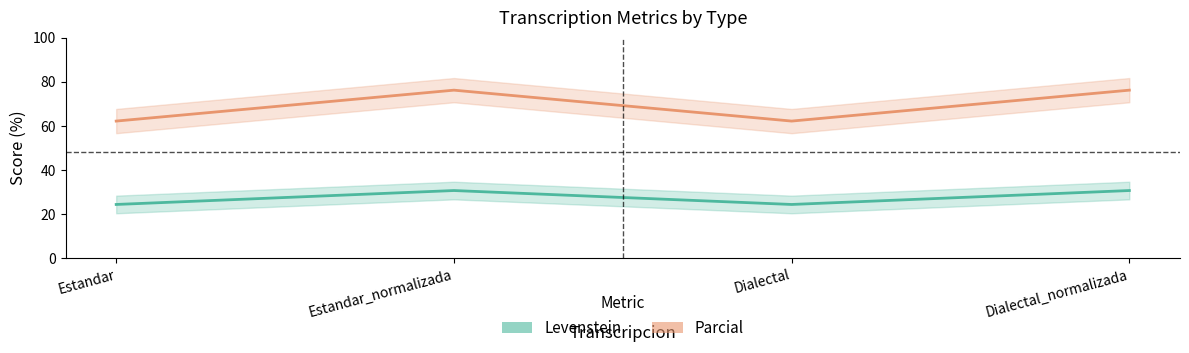

Does the chart have visible grid lines?

No